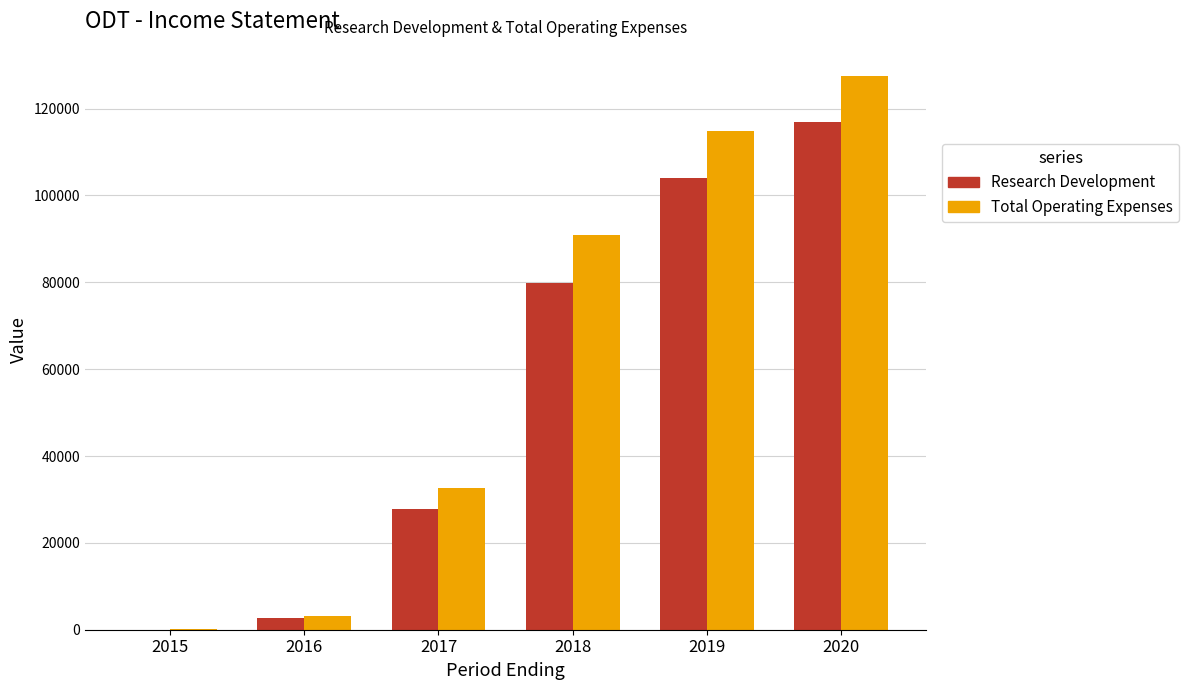

What is the maximum value for Research Development?

117000